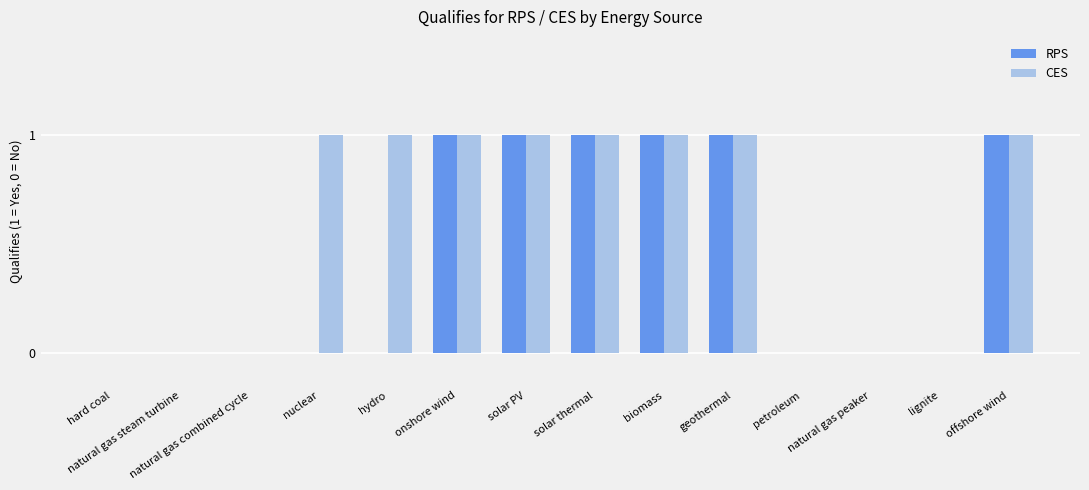

What is the sum of all CES values?

8